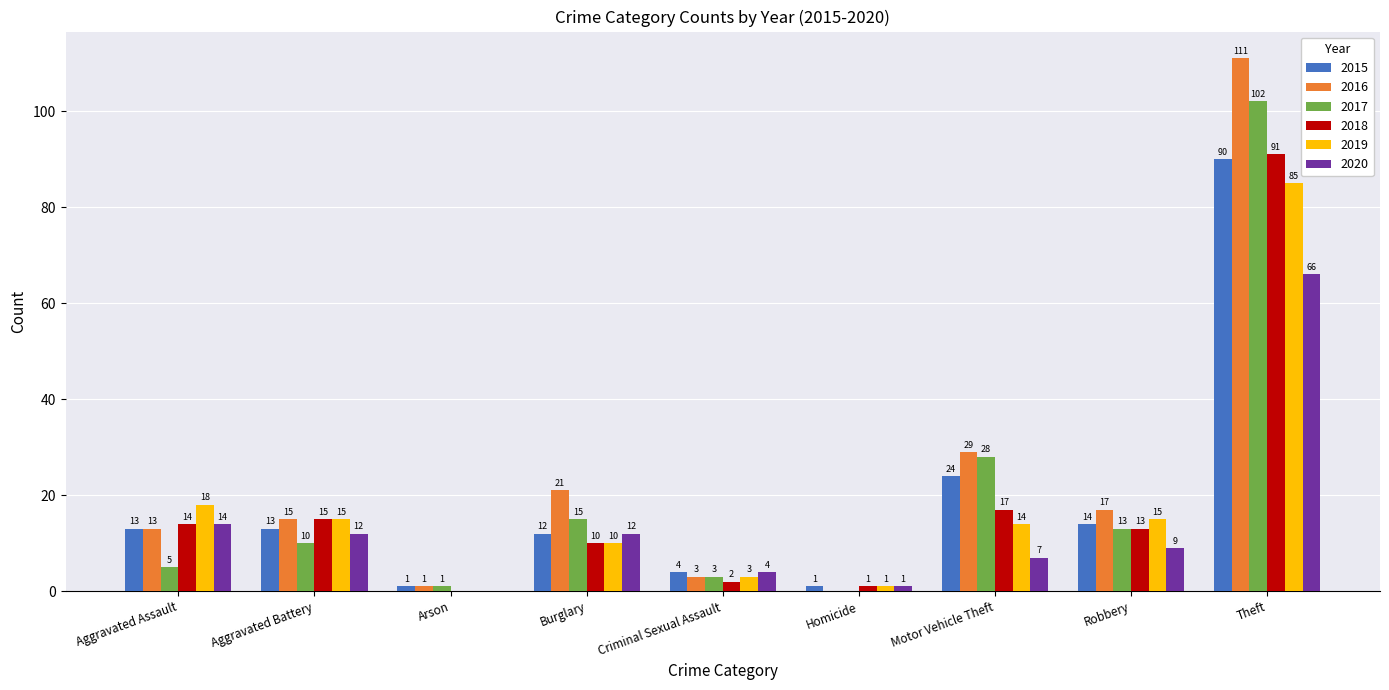

Reading left to right, what are all the values shown in this chart?

2015: 13	13	1	12	4	1	24	14	90
2016: 13	15	1	21	3	0	29	17	111
2017: 5	10	1	15	3	0	28	13	102
2018: 14	15	0	10	2	1	17	13	91
2019: 18	15	0	10	3	1	14	15	85
2020: 14	12	0	12	4	1	7	9	66